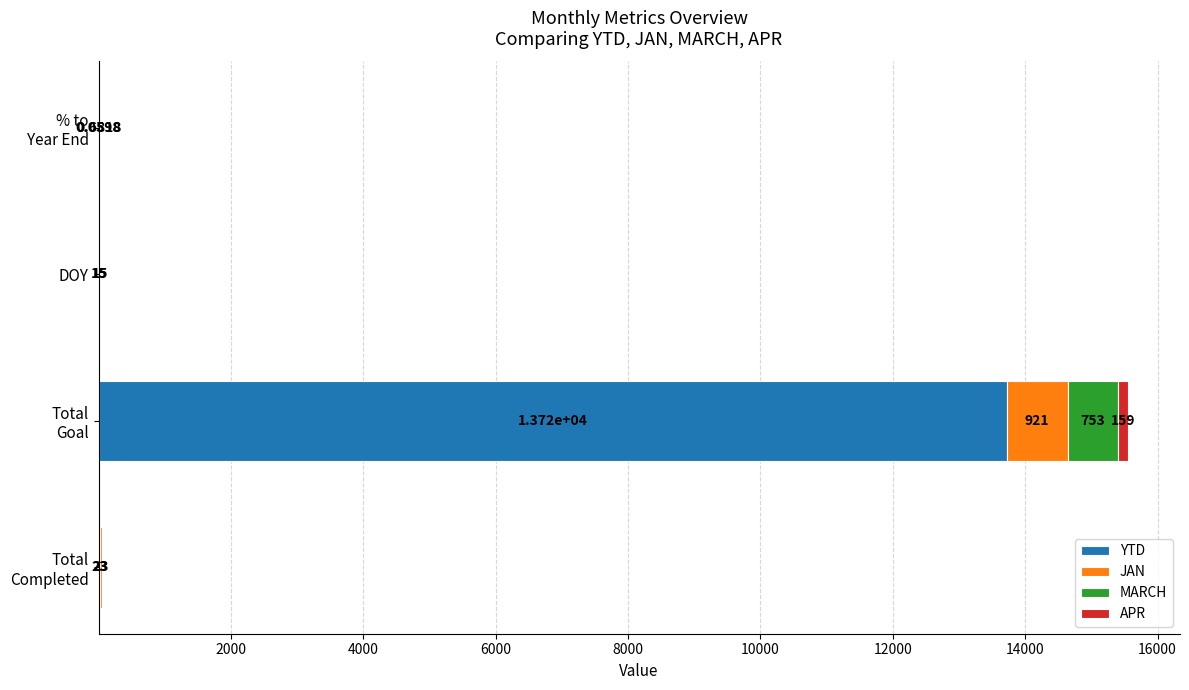

What is the total value across all series at DOY?

30.0